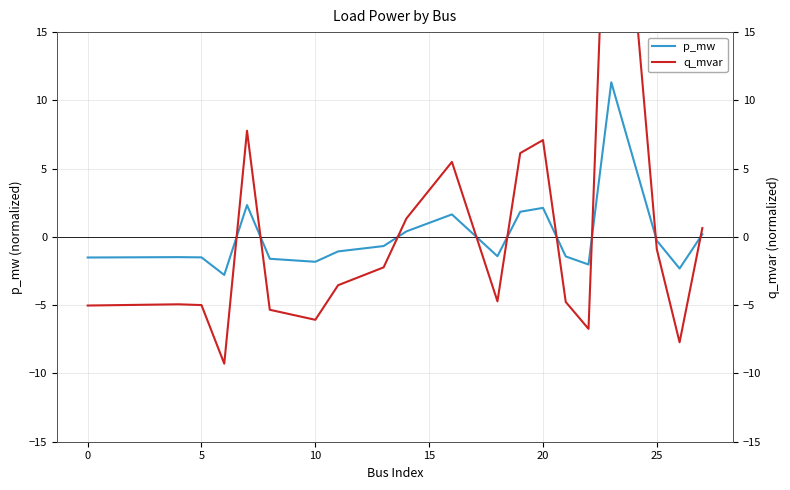

Reading left to right, extract all data points from this chart.

p_mw: -1.5	-1.5	-1.5	-2.8	2.3	-1.6	-1.8	-1.1	-0.7	0.4	1.6	-1.4	1.8	2.1	-1.4	-2.0	11.3	-0.3	-2.3	0.2
q_mvar: -5.0	-4.9	-5.0	-9.3	7.8	-5.3	-6.1	-3.5	-2.2	1.3	5.5	-4.7	6.1	7.1	-4.8	-6.7	37.7	-0.9	-7.7	0.6